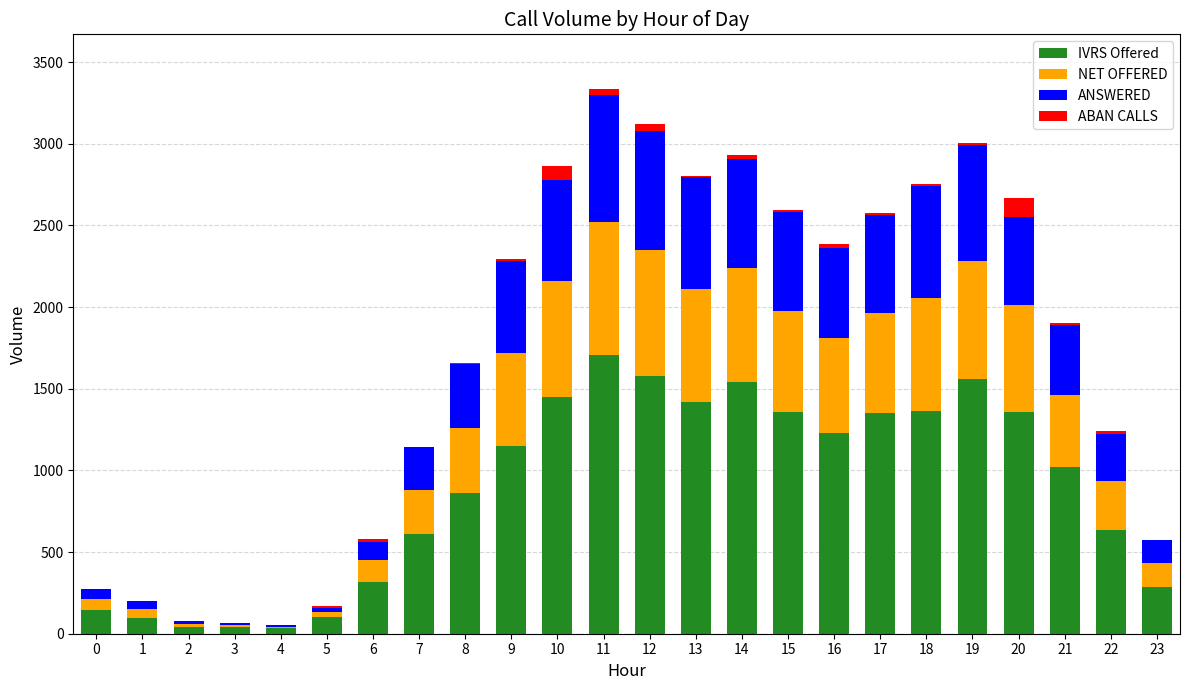

What is the maximum value for IVRS Offered?

1709